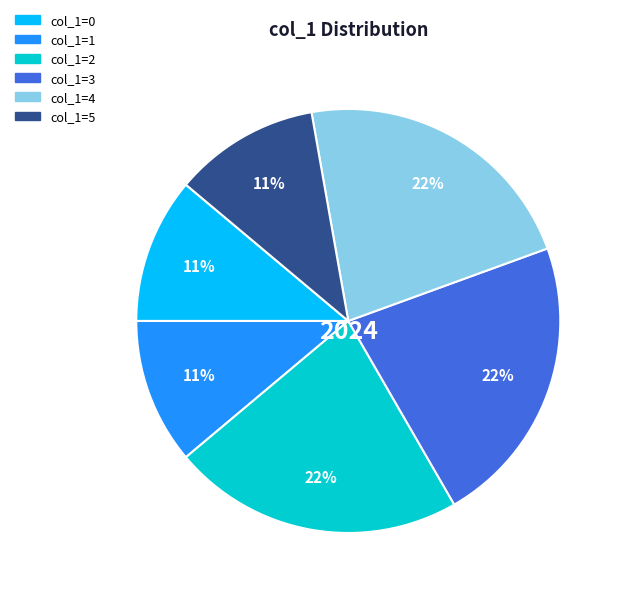

To the nearest percent, what is the combined percentage of col_1=0 and col_1=5?

22%